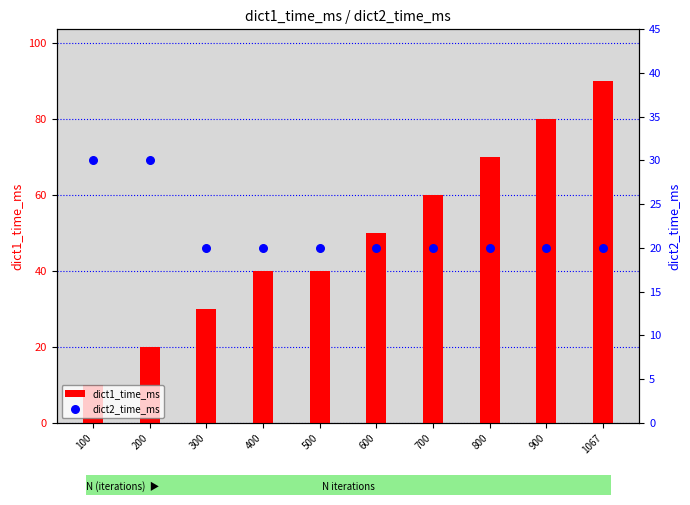

Which series reaches the minimum Y coordinate?

dict1_time_ms